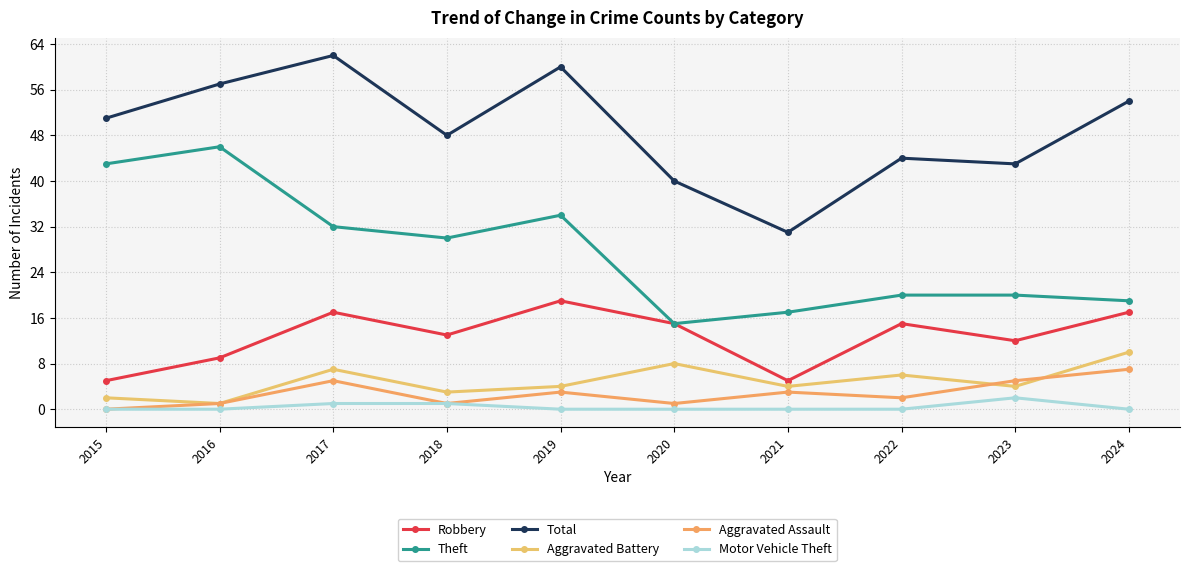

What is the minimum value for Theft?

15